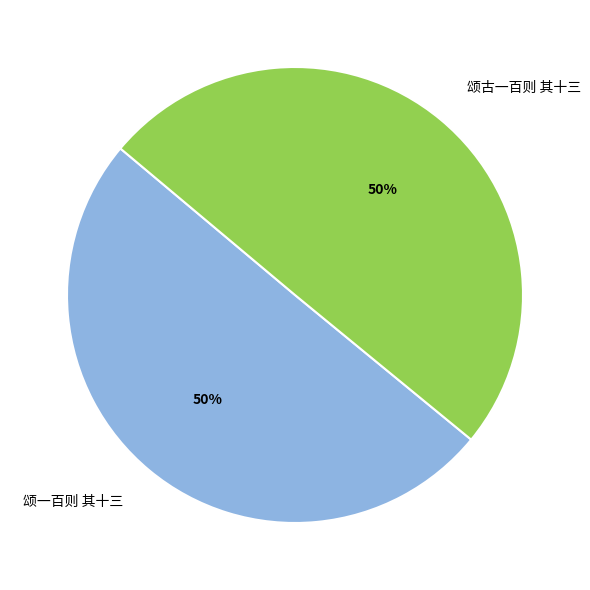

What is the ratio of the value at 颂古一百则 其十三 to the value at 颂一百则 其十三?

1.0